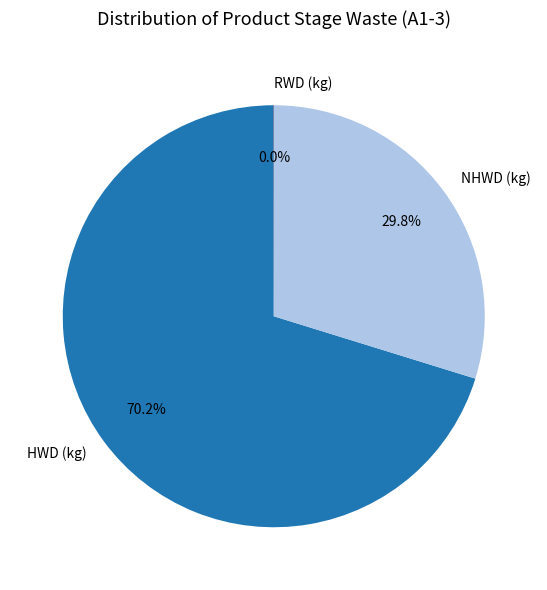

To the nearest percent, what is the difference between the HWD (kg) and NHWD (kg) slice percentages?

40%